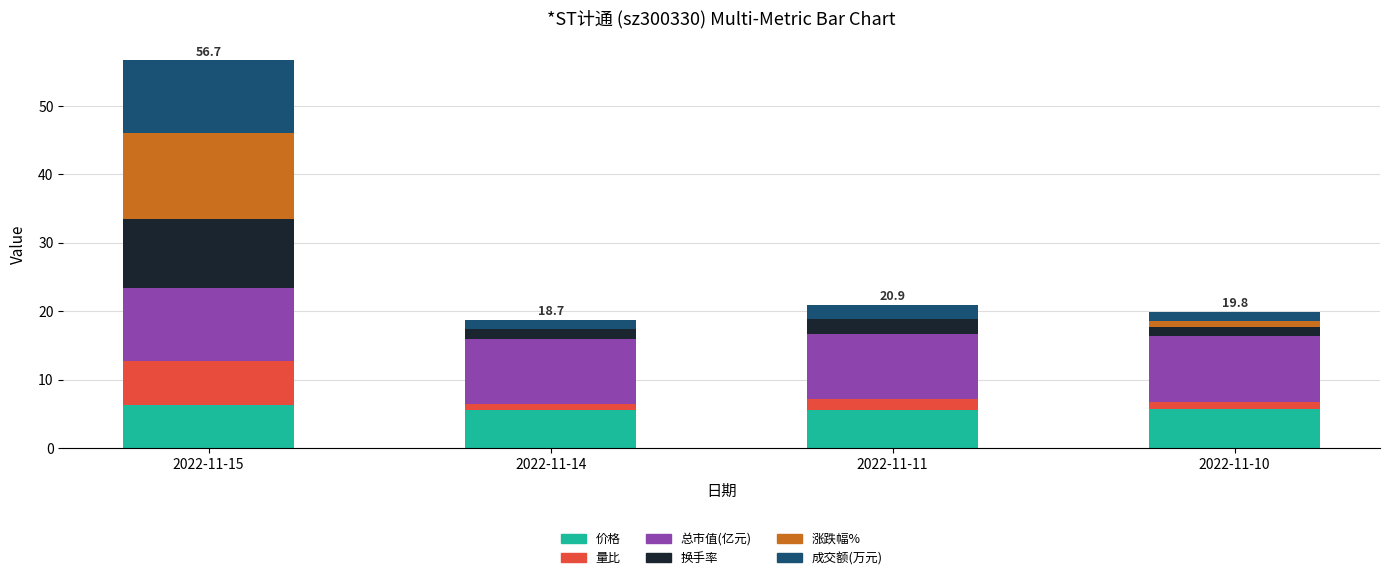

At which category is the sum across all series the highest?

2022-11-15